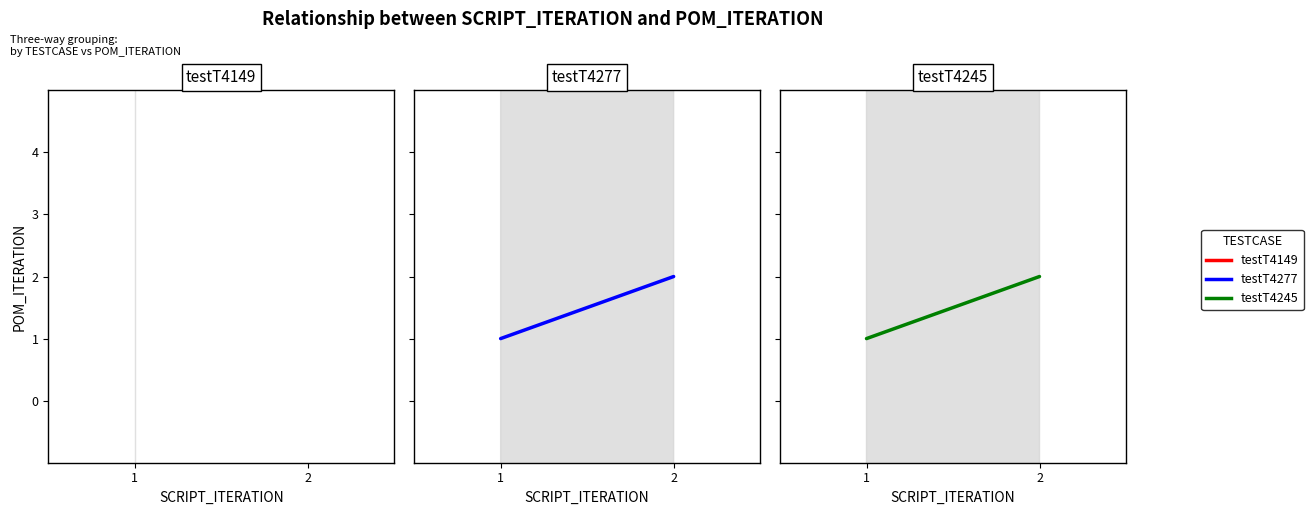

What is the lowest value of the testT4245 series?

1